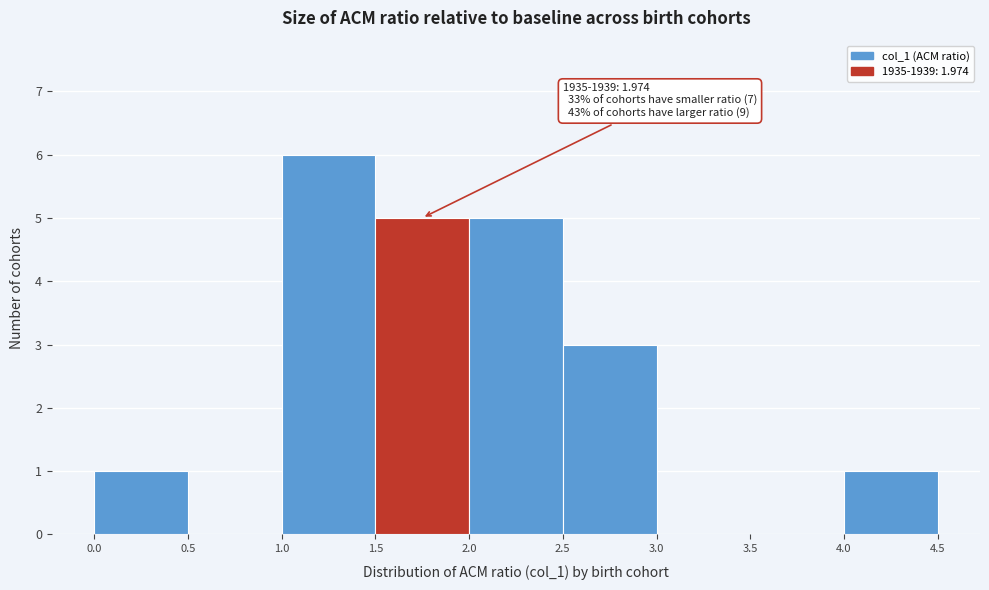

Which range on the x-axis has the tallest bar?

1.0 to 1.5